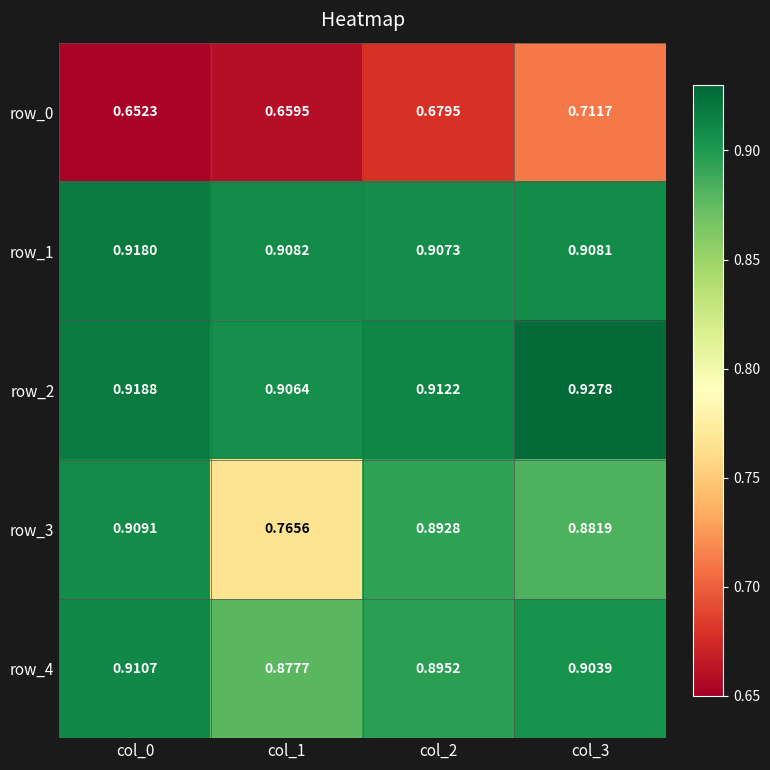

Rank the categories by row_1 value from highest to lowest.

col_0, col_1, col_3, col_2